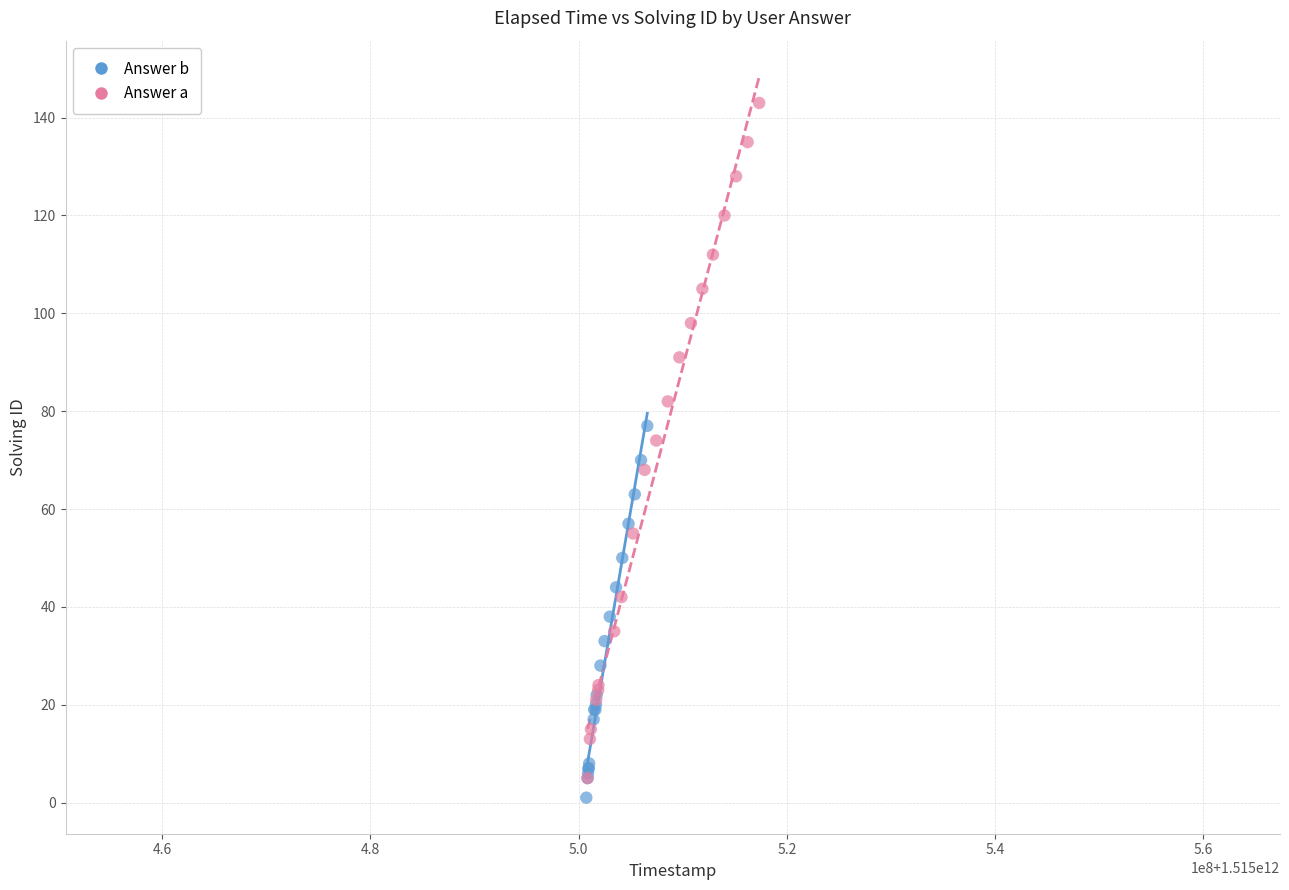

Which series reaches the maximum Y coordinate?

Answer a